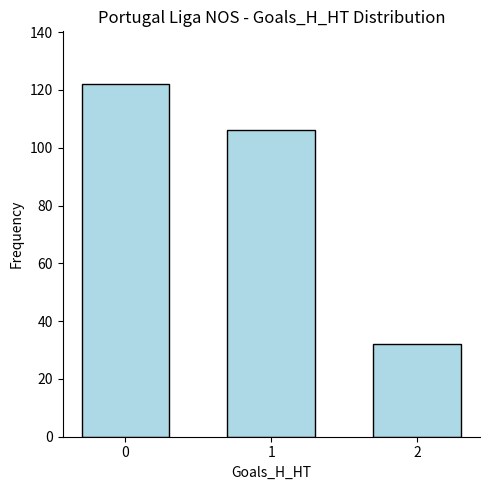

What is the sum of the values at 1 and 0?

228